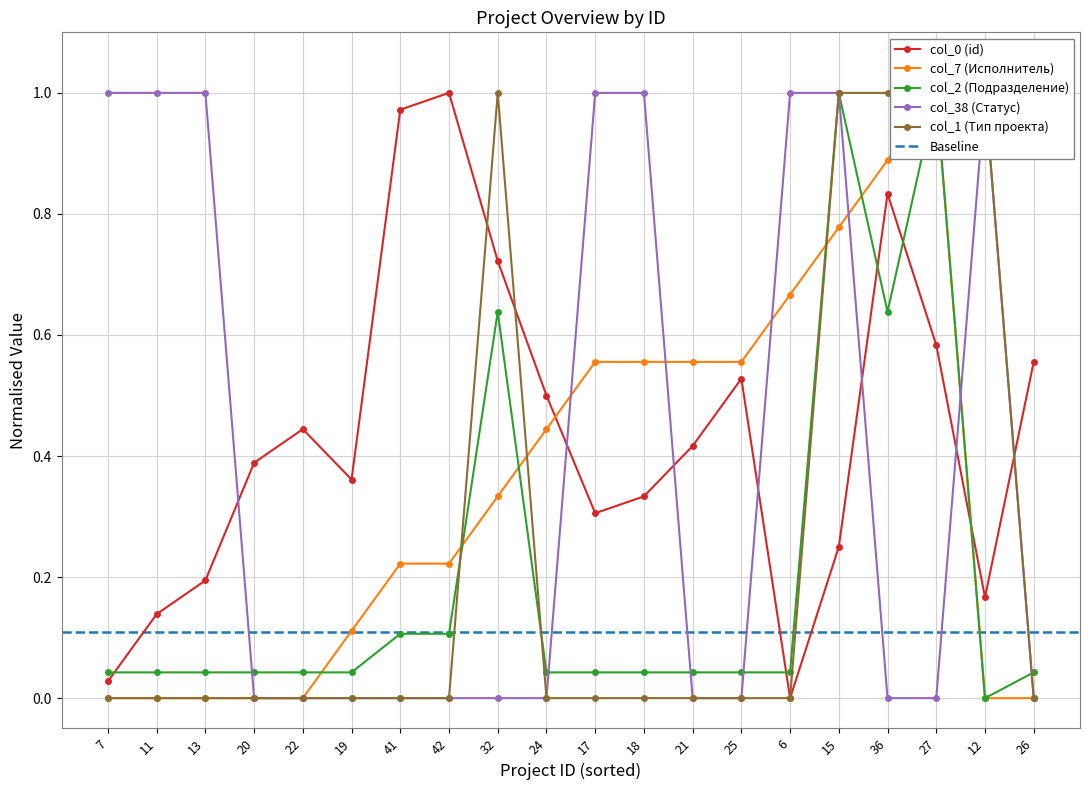

The col_38 (Статус) series shows 1.0 at 11. True or false?

True